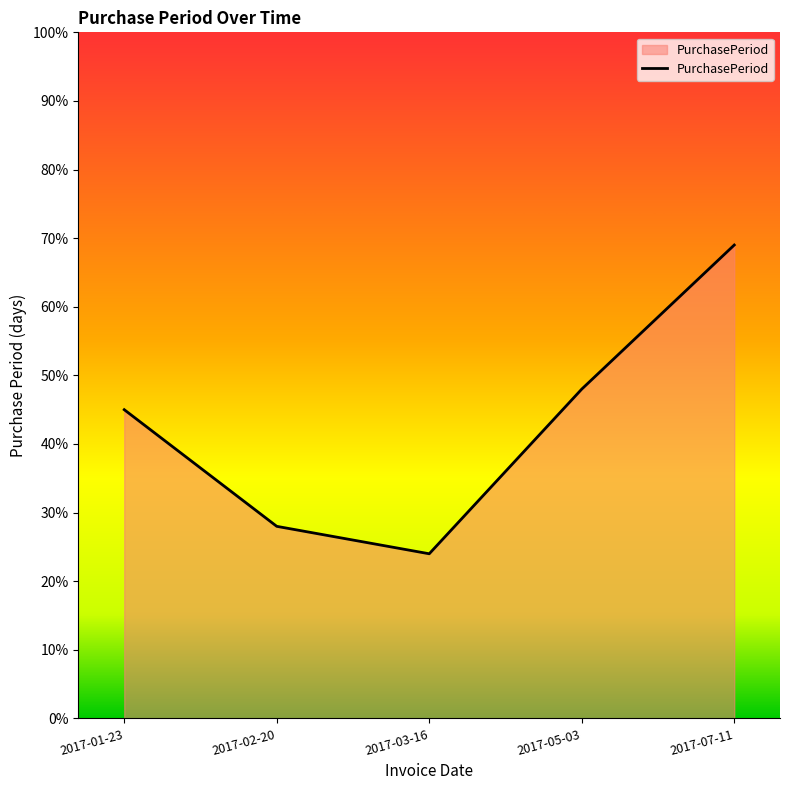

True or false: there are more than 0 points higher than both neighbors.

False